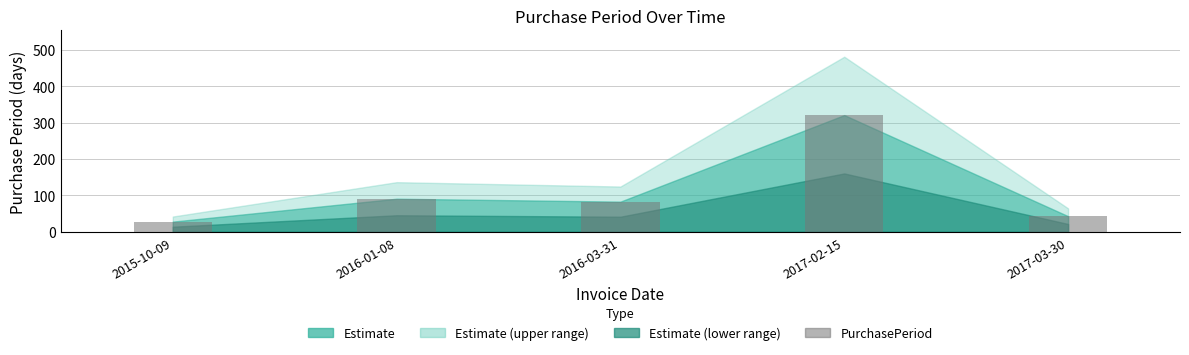

What is the value of the 3rd bar from the left?

83